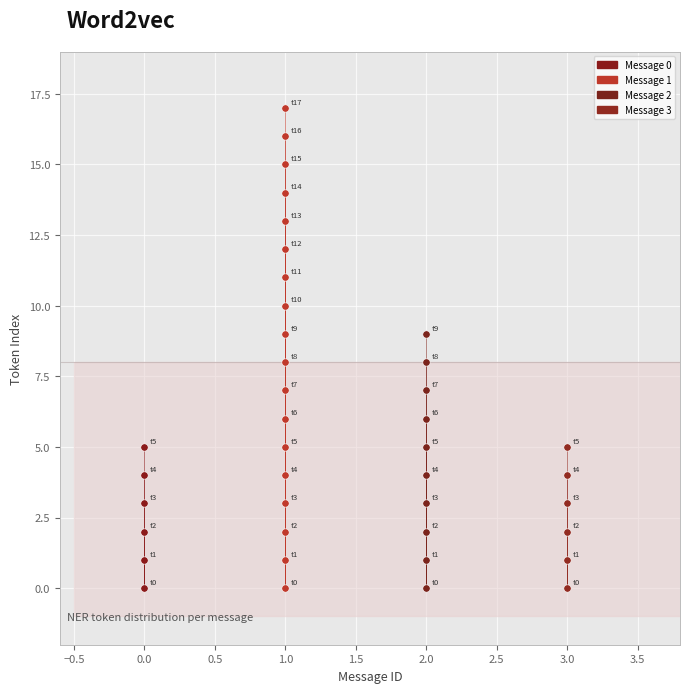

Which series has the widest spread of Y values?

Message 1